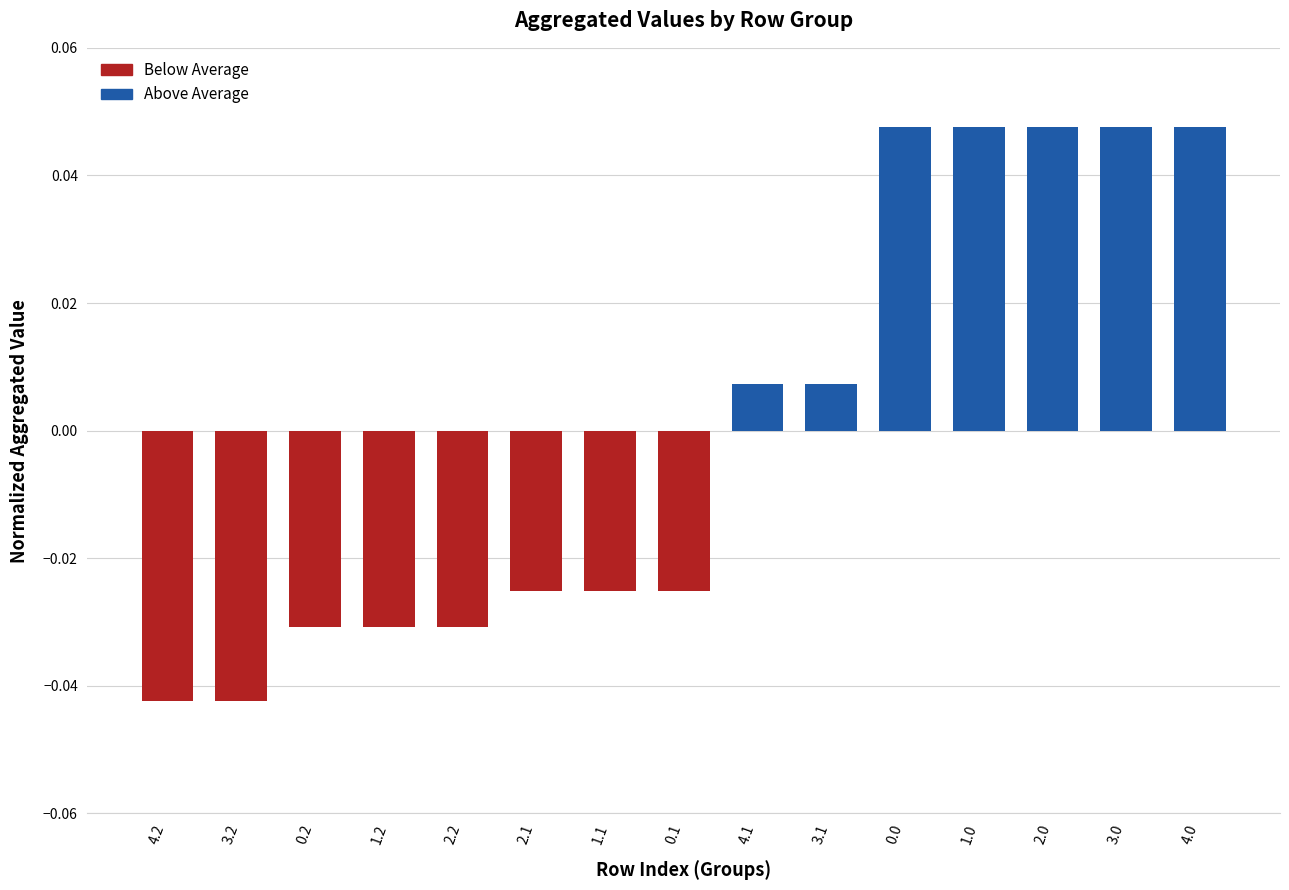

What is the label of the 14th bar from the right?

3.2